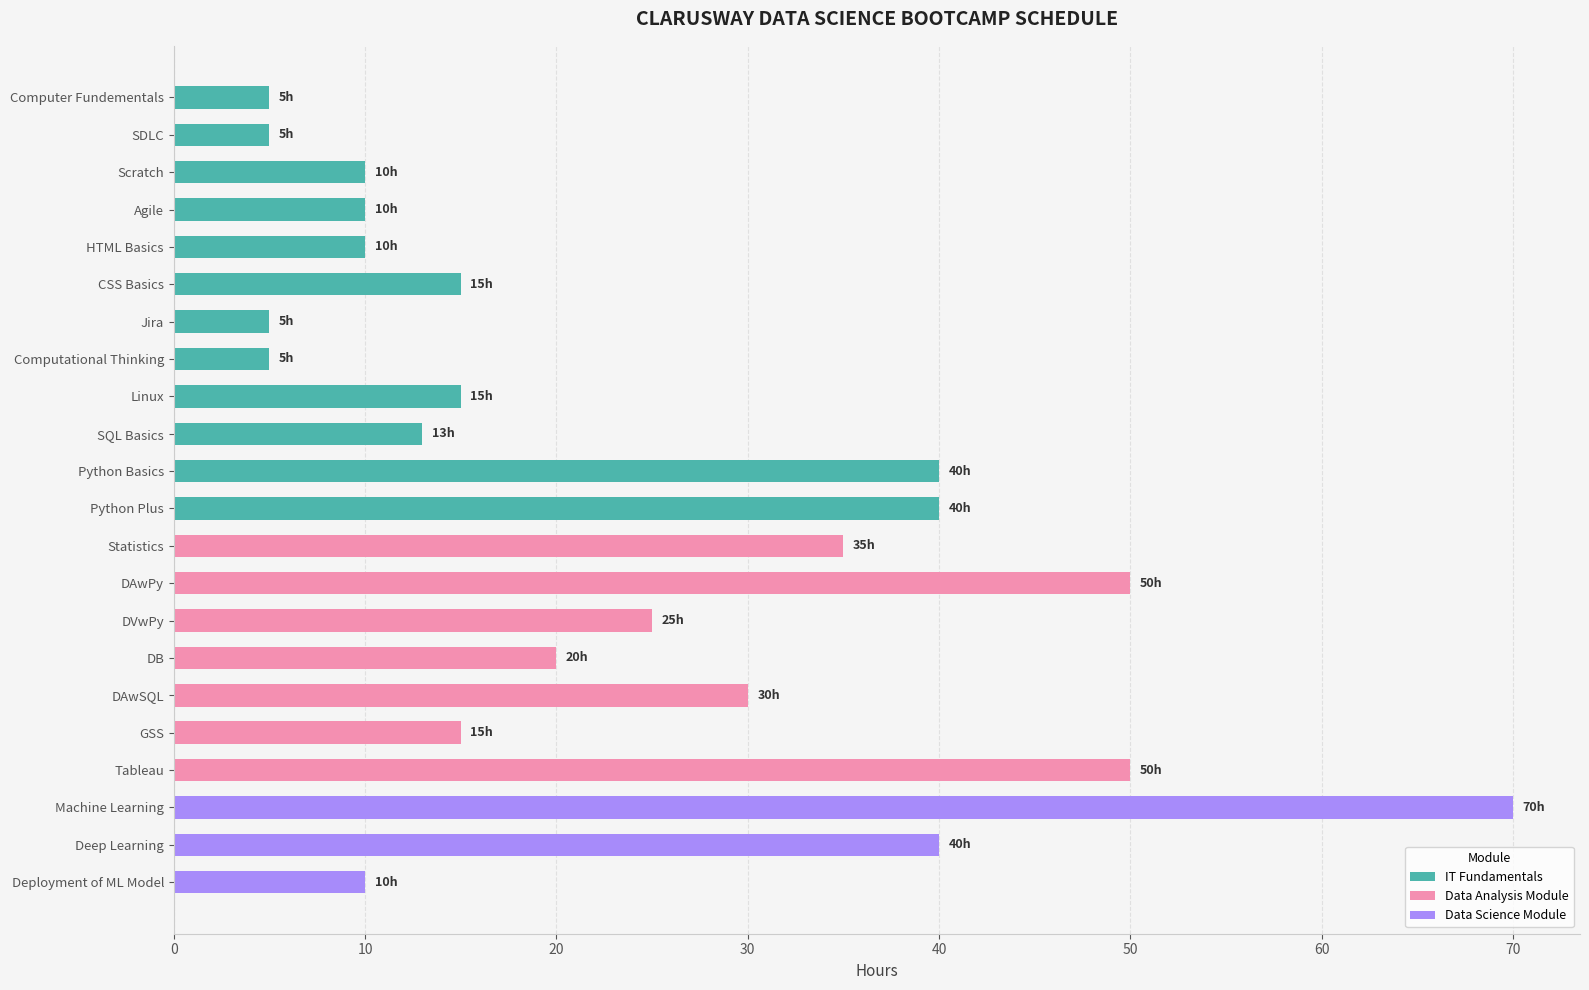

What is the label of the 20th bar from the right?

Scratch